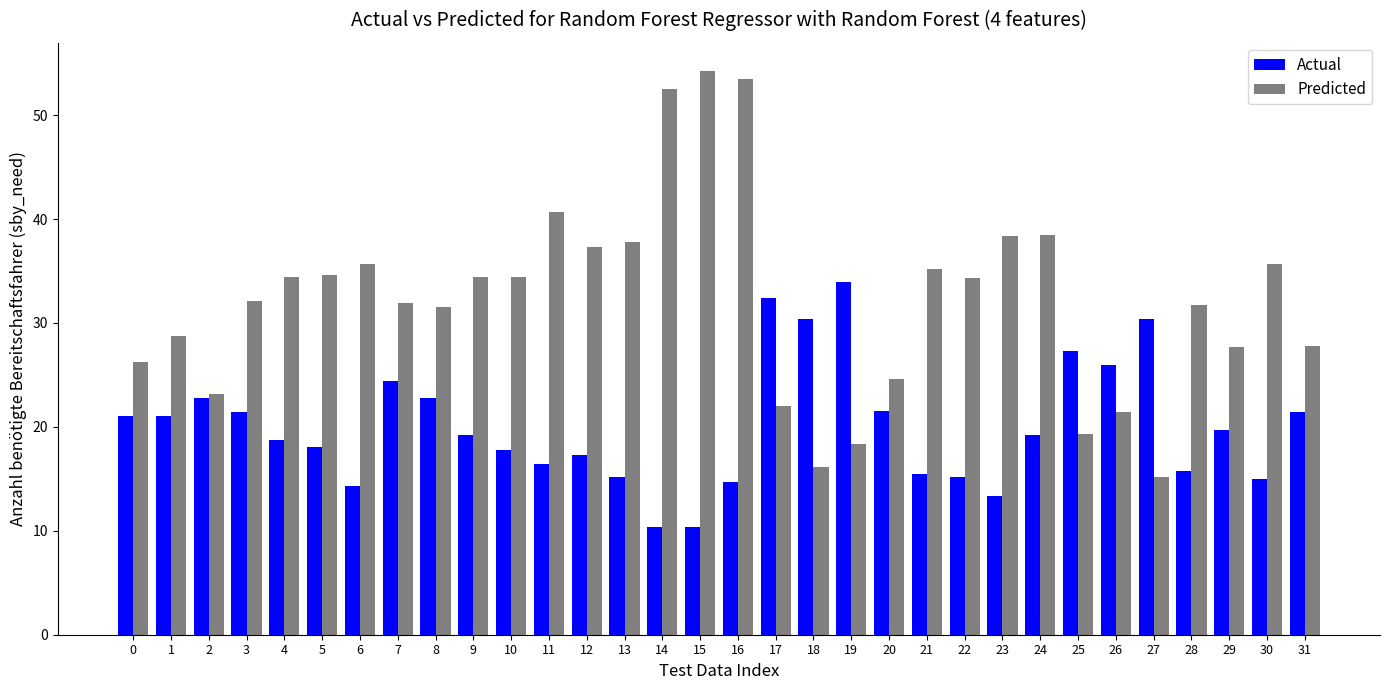

What is the minimum value shown in the chart?

10.4